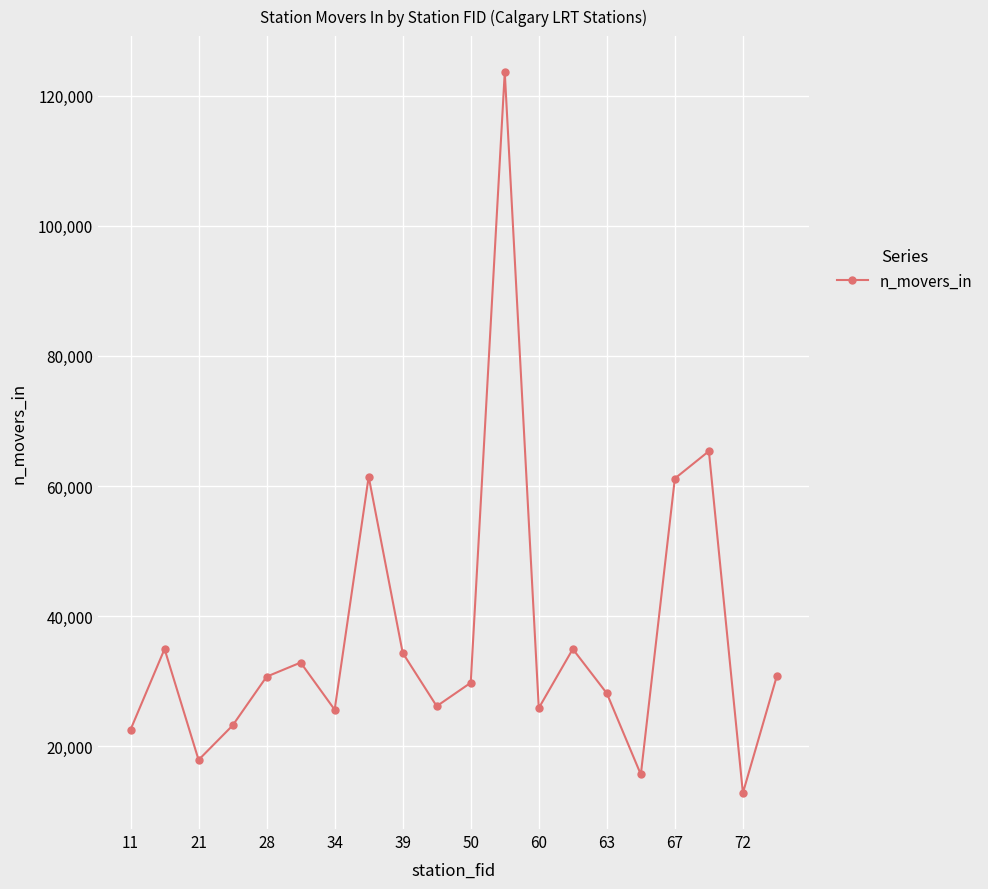

What is the value of the 12th point from the left?

123630